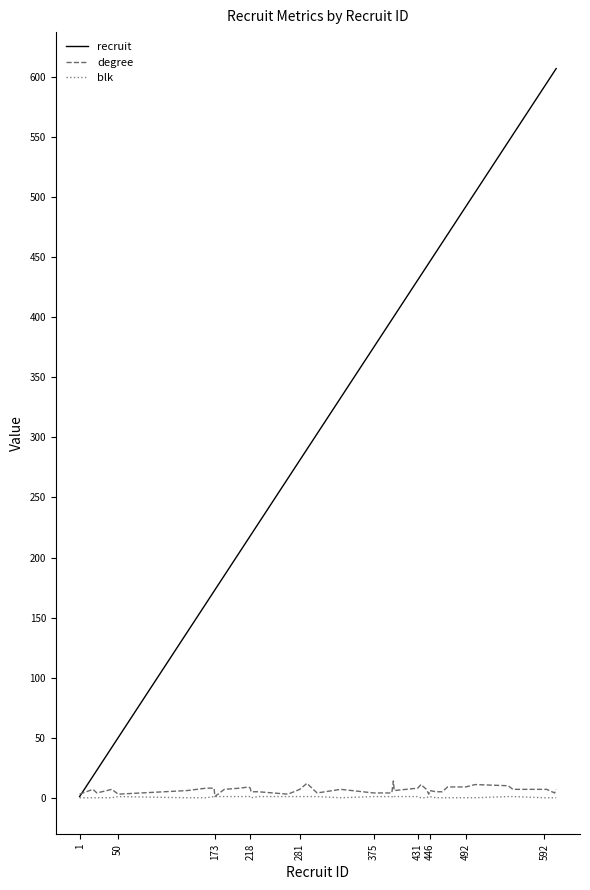

What is the highest value of the recruit series?

607